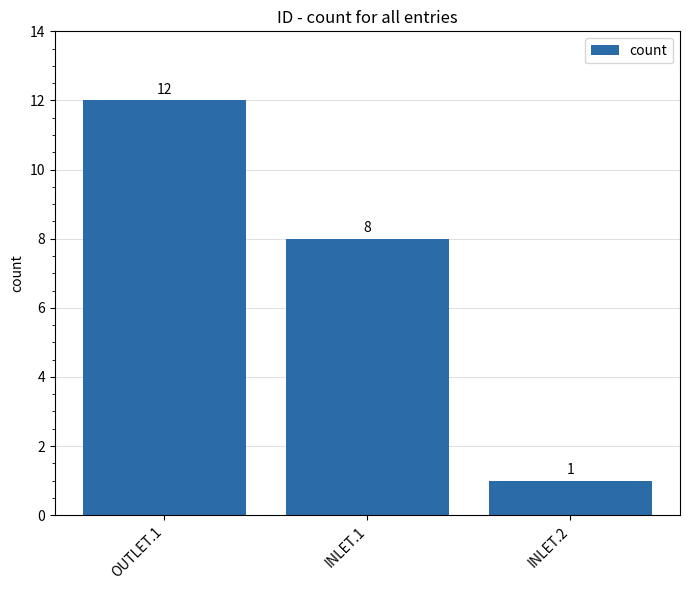

The chart shows a value of 8 at INLET.1. True or false?

True